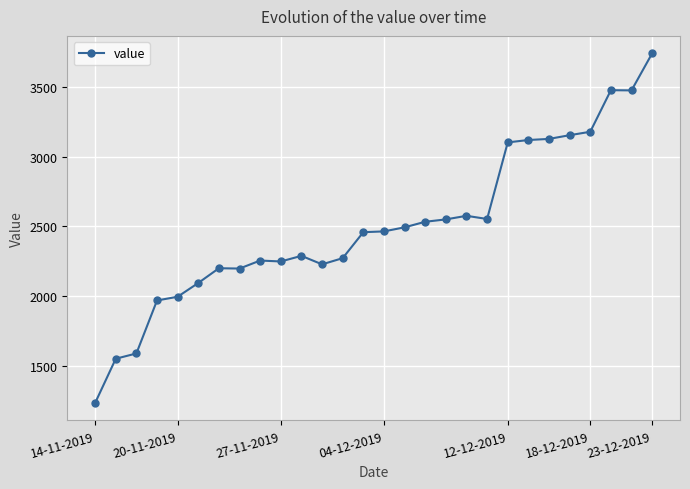

What is the greatest value displayed?

3738.5